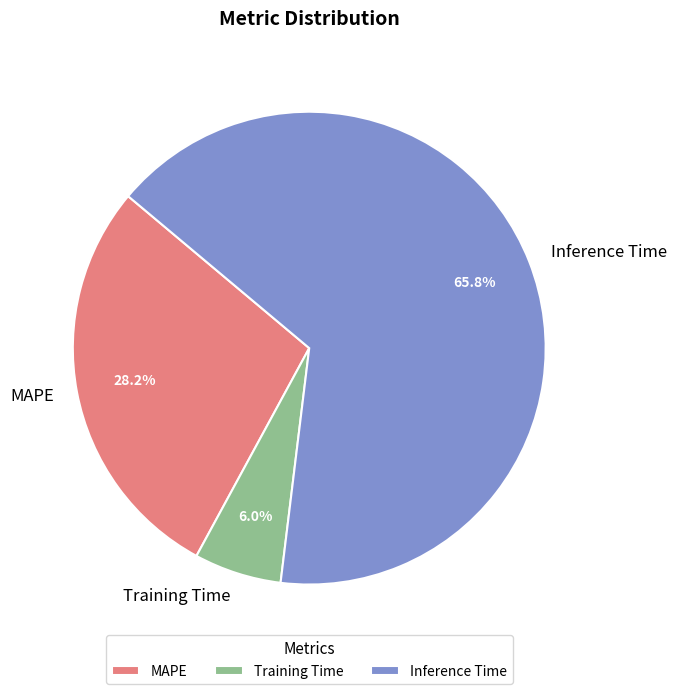

To the nearest percent, what portion does Inference Time represent?

66%